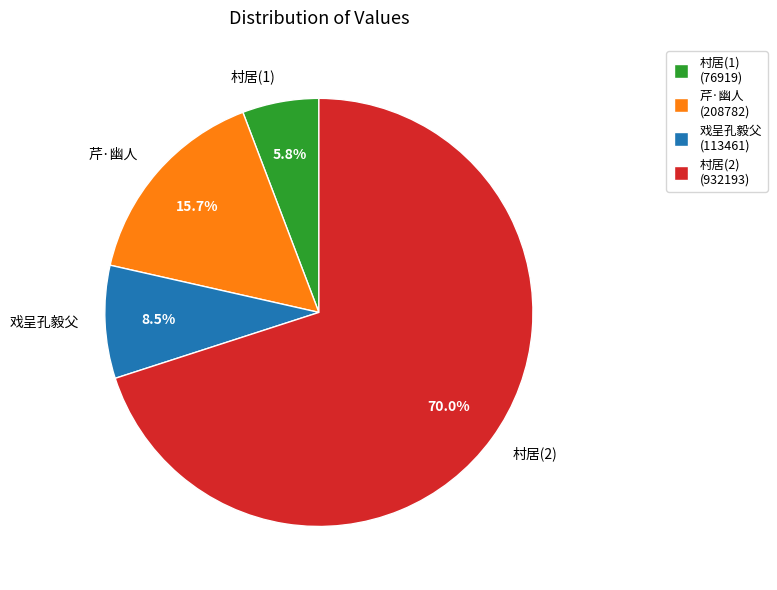

Which has a higher value, 村居(1) or 戏呈孔毅父?

戏呈孔毅父